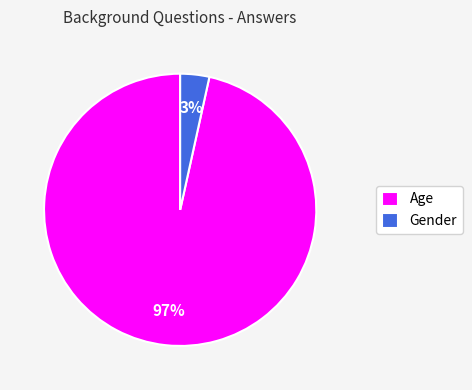

Count the number of slices in the pie.

2